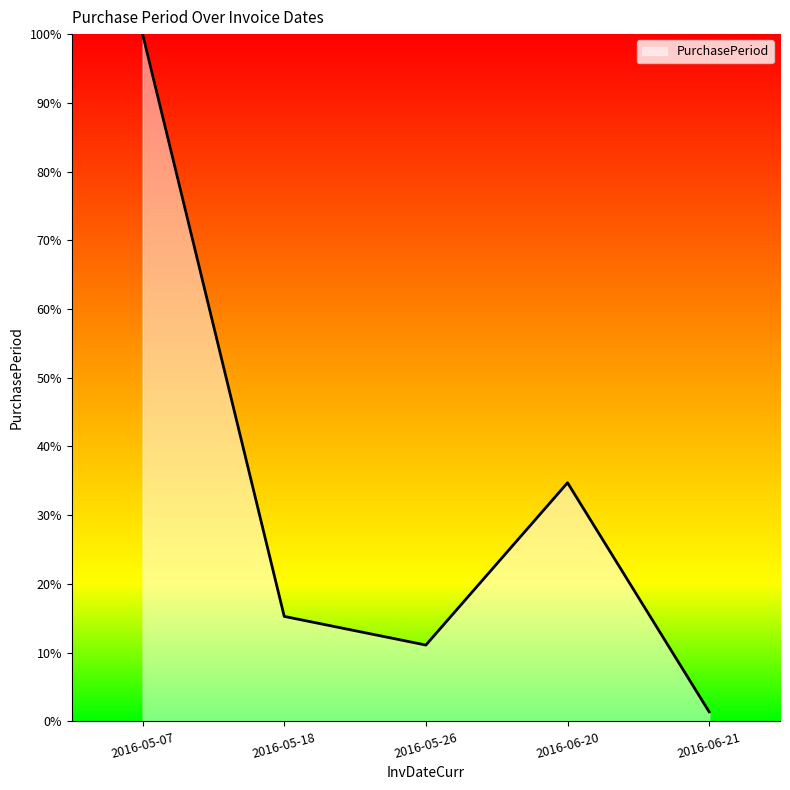

Rank the categories by value from highest to lowest.

2016-05-07, 2016-06-20, 2016-05-18, 2016-05-26, 2016-06-21